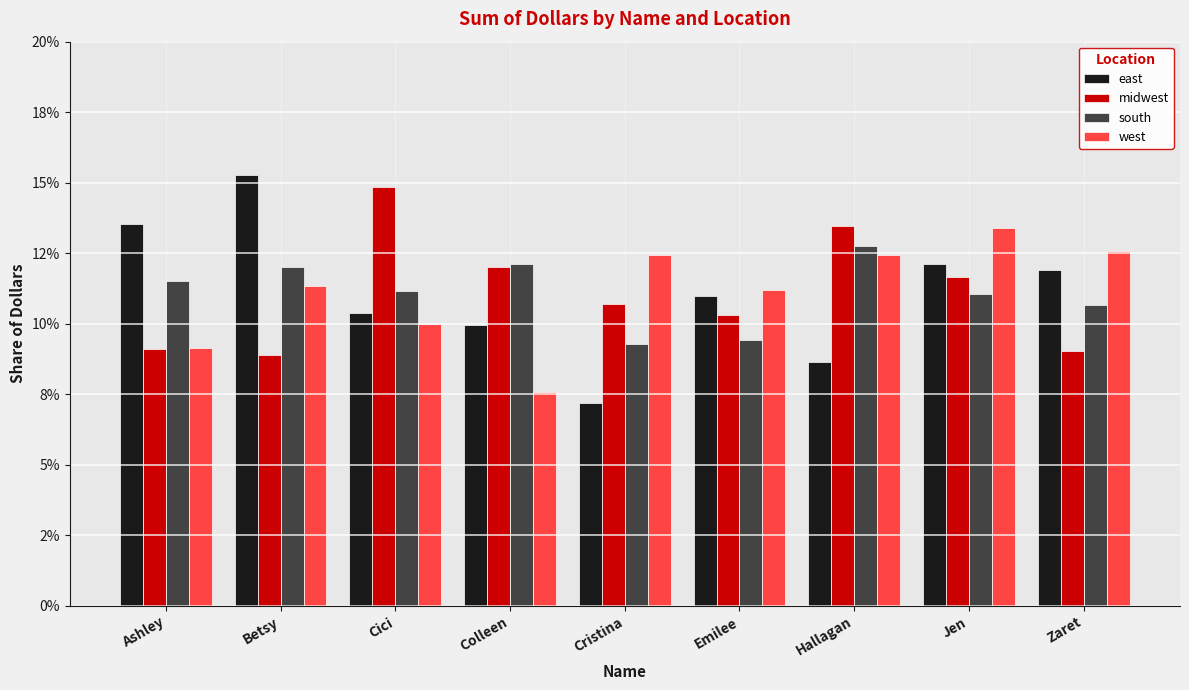

What is the label of the 5th bar from the right?

Cristina